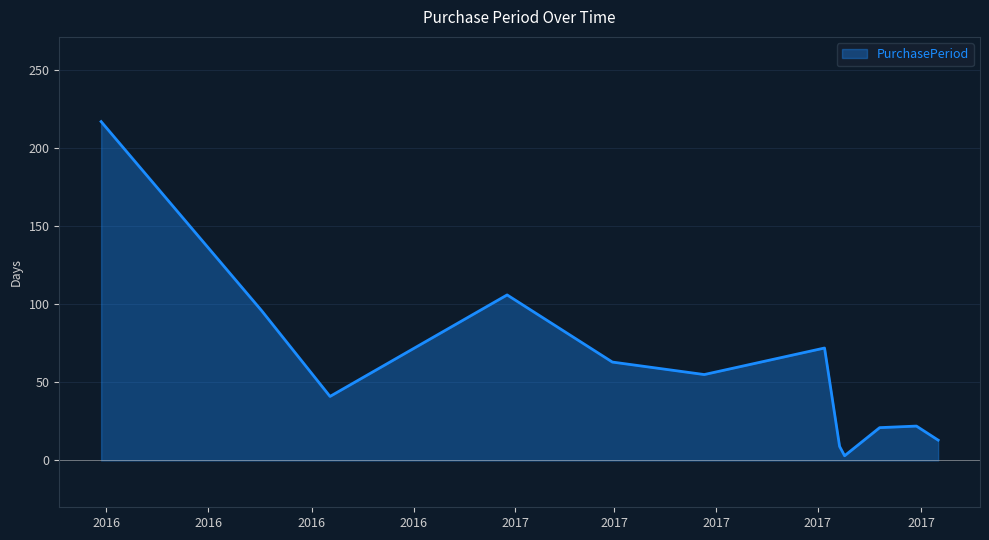

What is the maximum value shown in the chart?

217